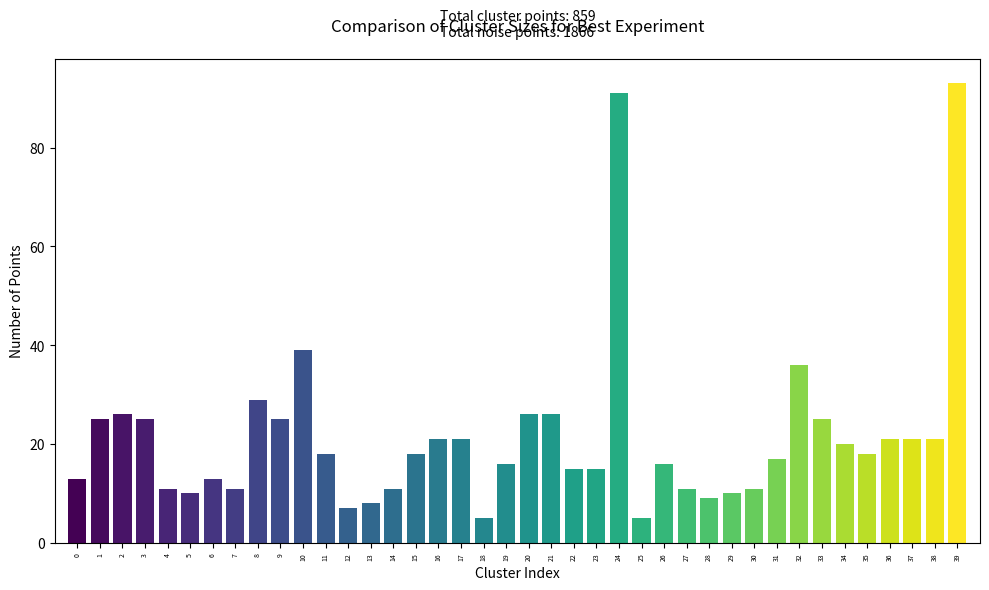

Reading left to right, transcribe all the data shown in this chart.

13	25	26	25	11	10	13	11	29	25	39	18	7	8	11	18	21	21	5	16	26	26	15	15	91	5	16	11	9	10	11	17	36	25	20	18	21	21	21	93